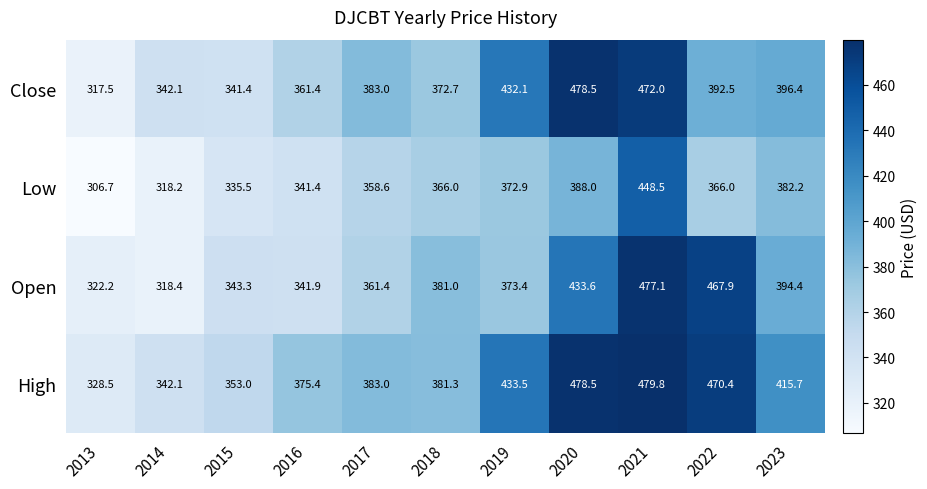

Which category has the highest value across all series?

2021